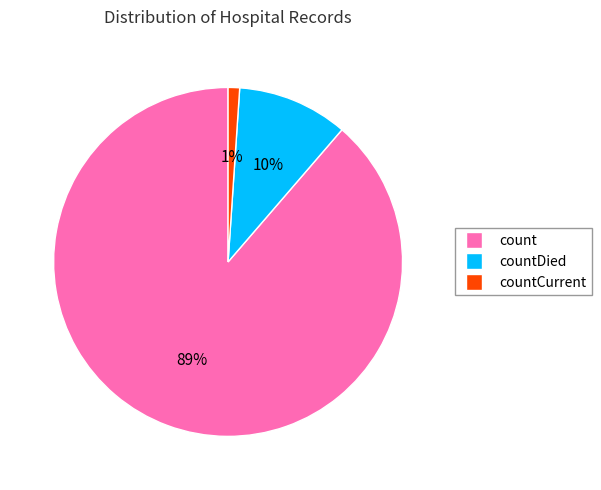

How many segments does this pie chart have?

3